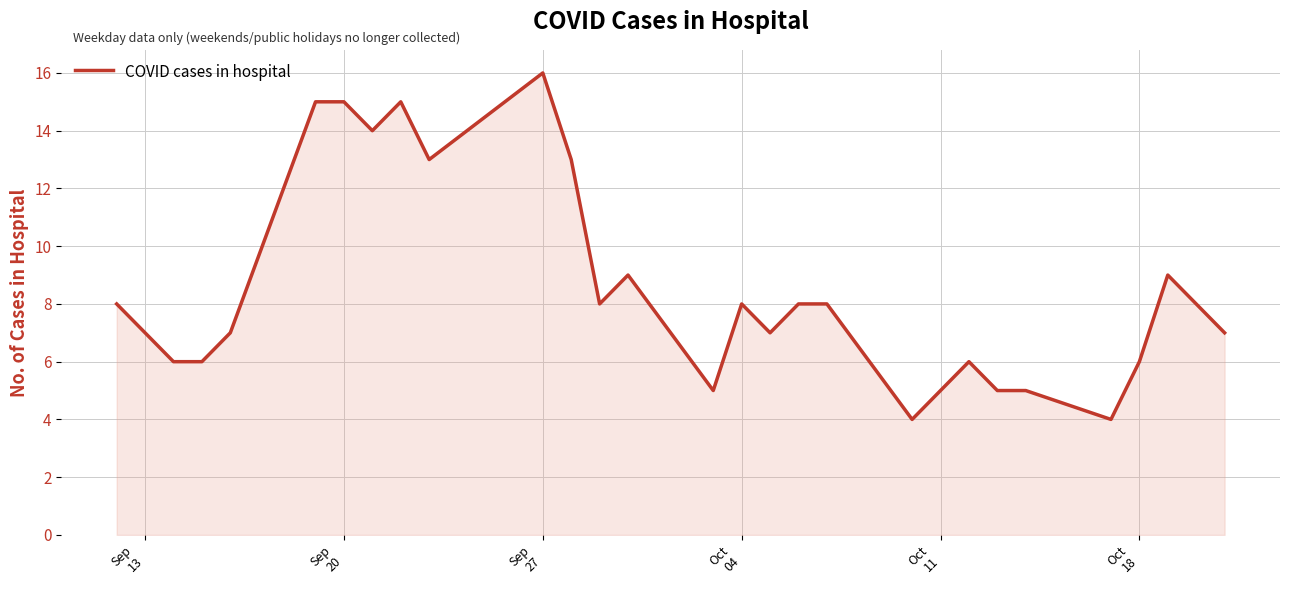

What is the difference between the maximum and minimum values?

12